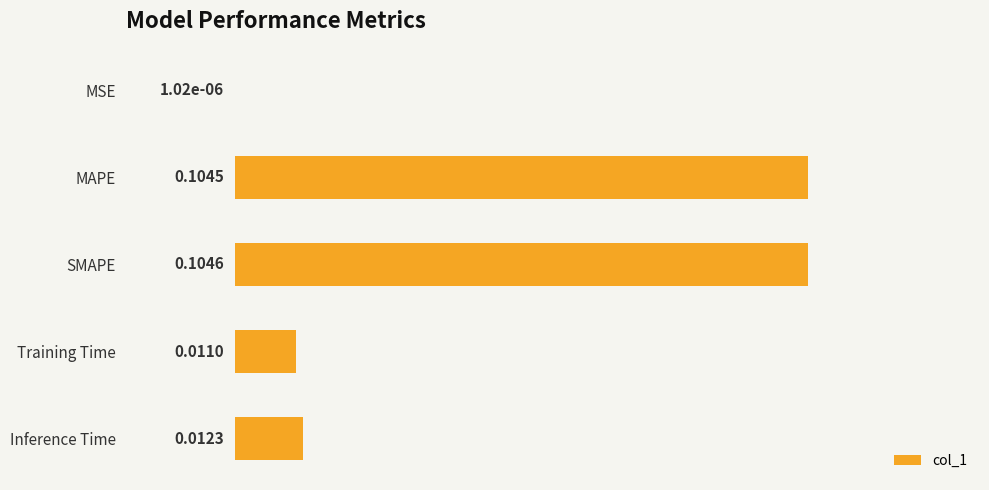

What is the change in value from MSE to SMAPE?

+0.1